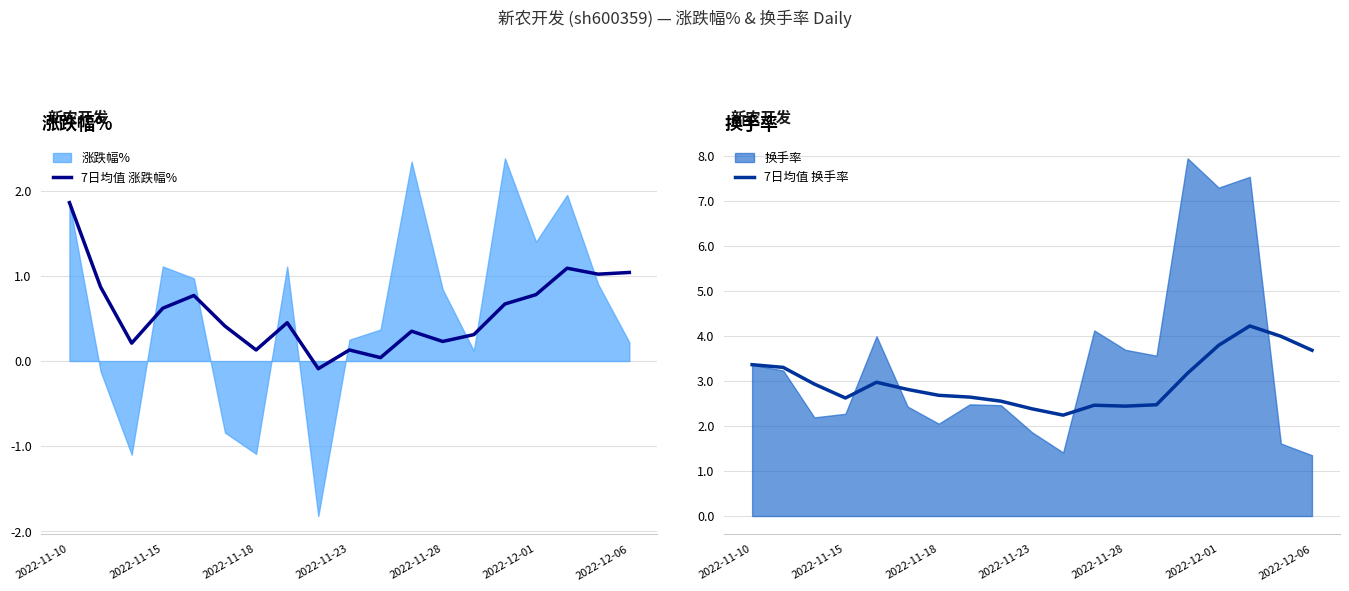

What is the average value of the 7日均值 涨跌幅% series?

0.6